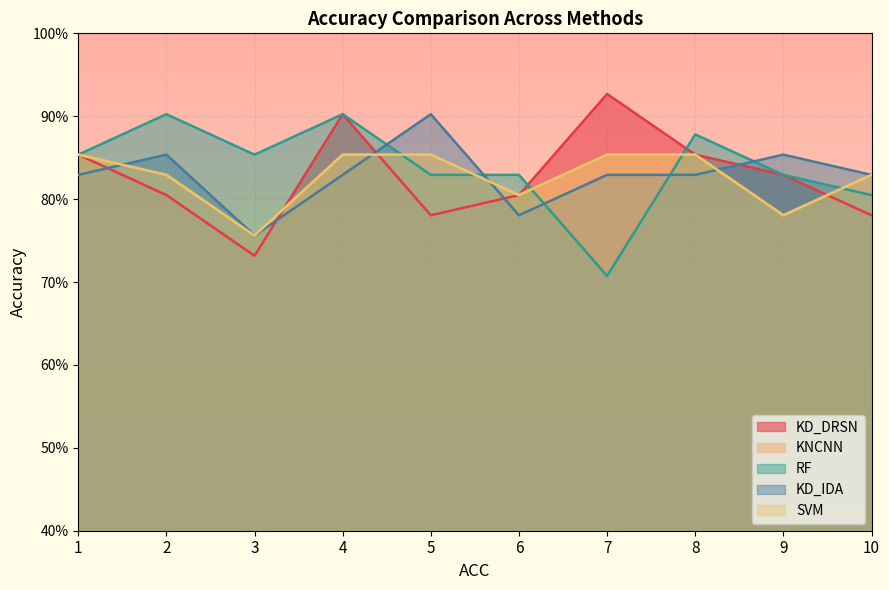

Which series has the widest spread of values?

KD_DRSN